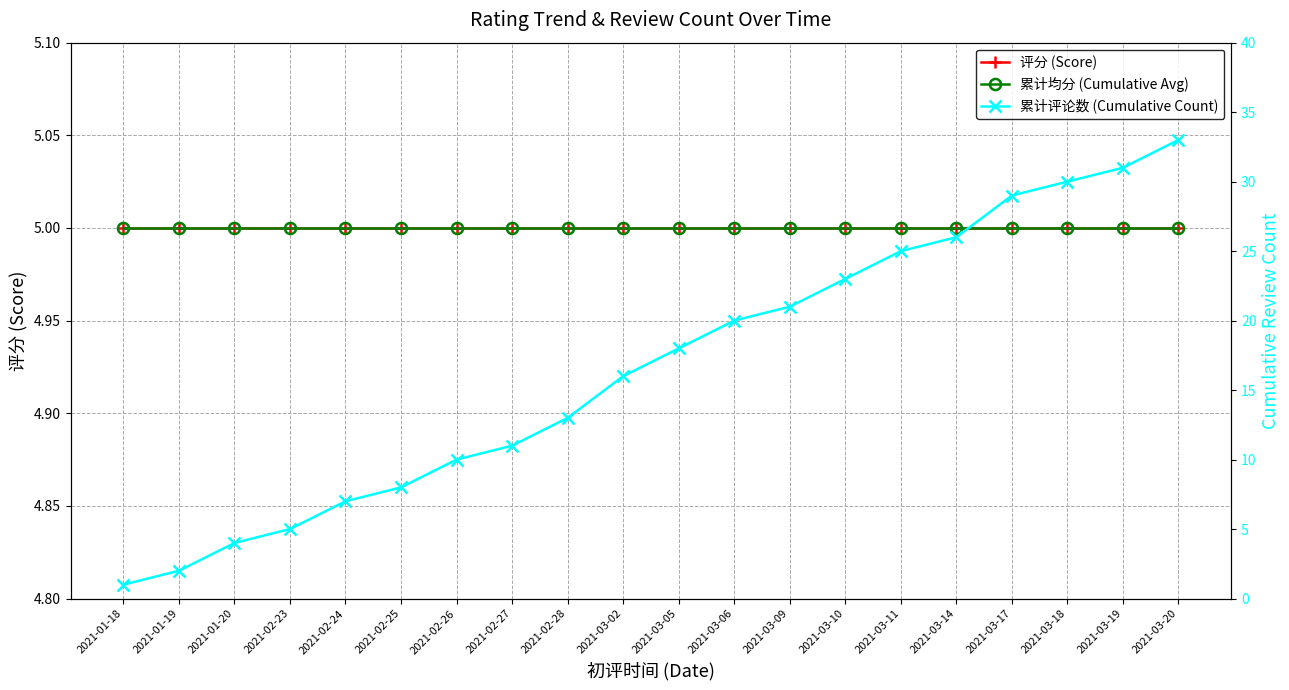

What is the sum of all 累计评论数 (Cumulative Count) values?

333